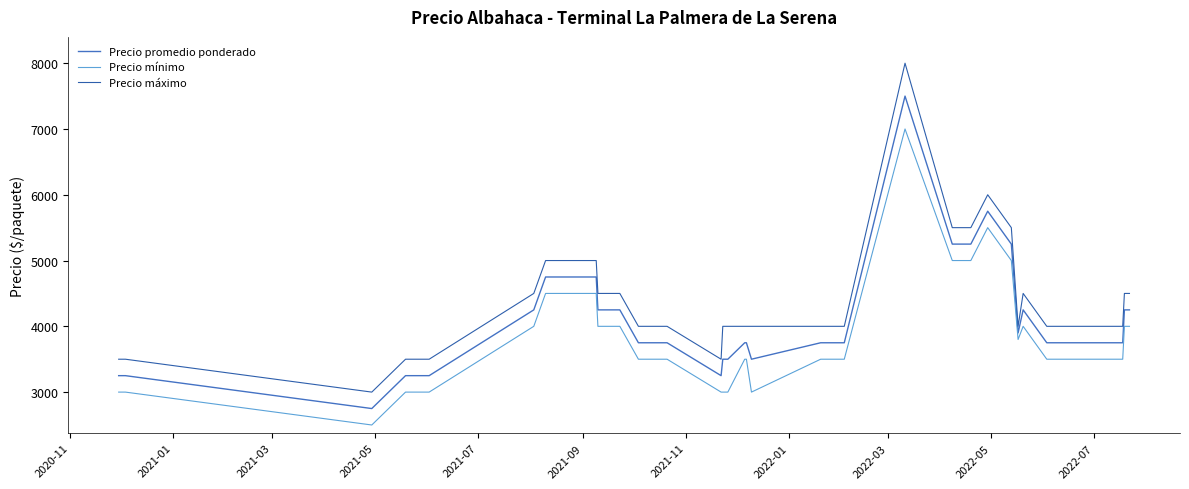

How many lines are shown in the chart?

3